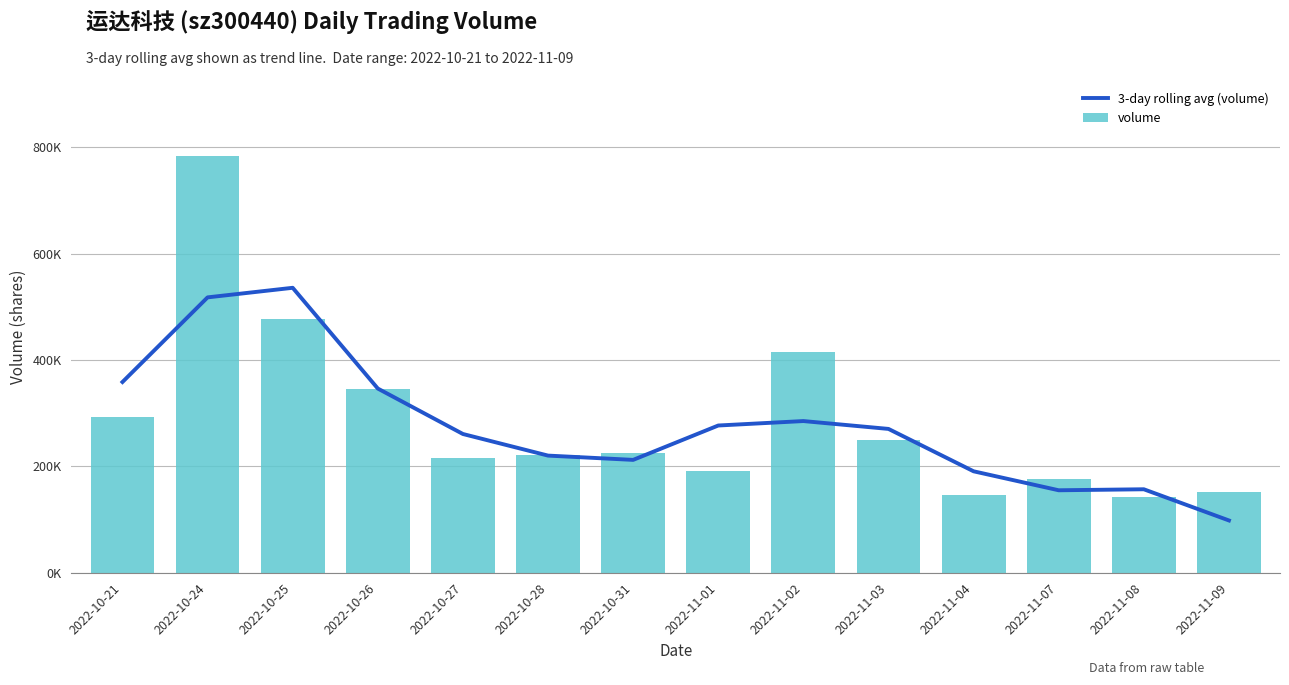

What is the label of the 13th bar from the right?

2022-10-24